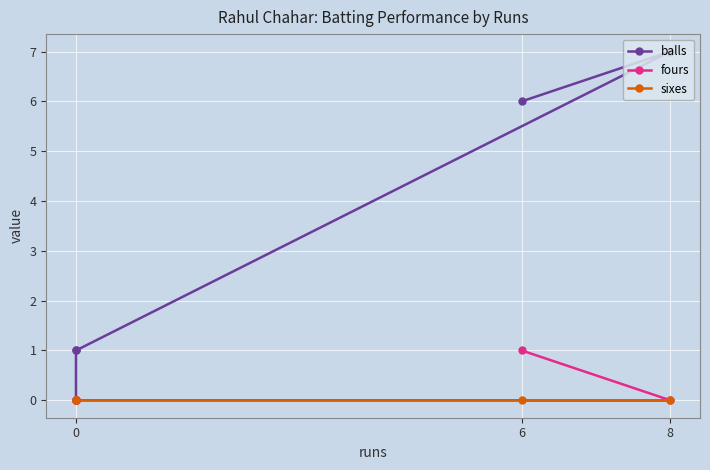

How many values in balls are above zero?

4